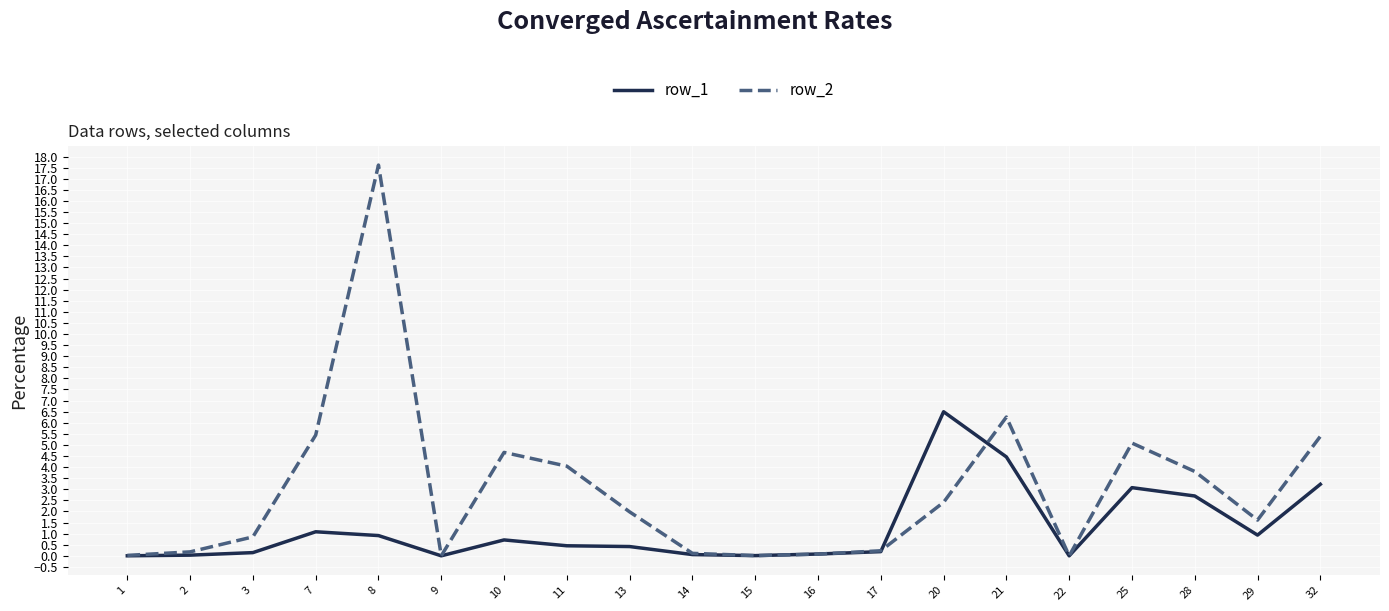

Rank the series by their maximum value, from highest to lowest.

row_2, row_1